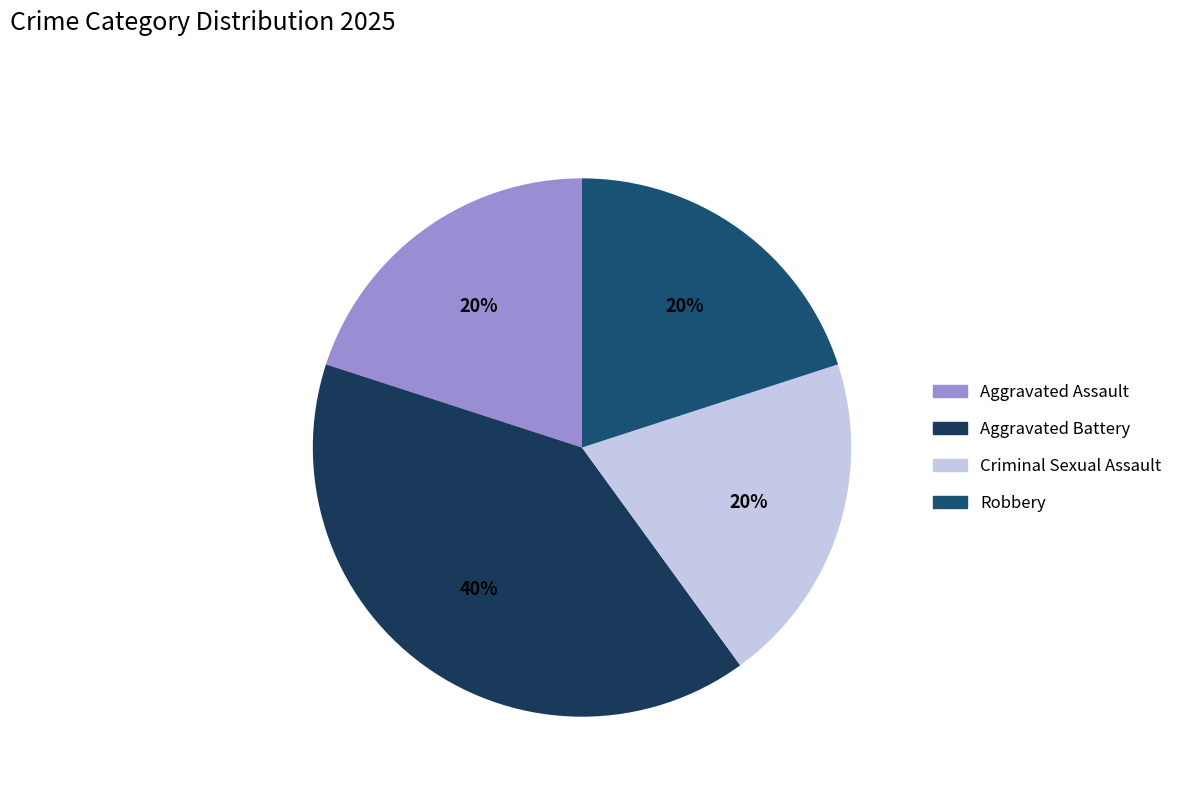

To the nearest percent, what is the combined percentage of Aggravated Battery and Criminal Sexual Assault?

60%